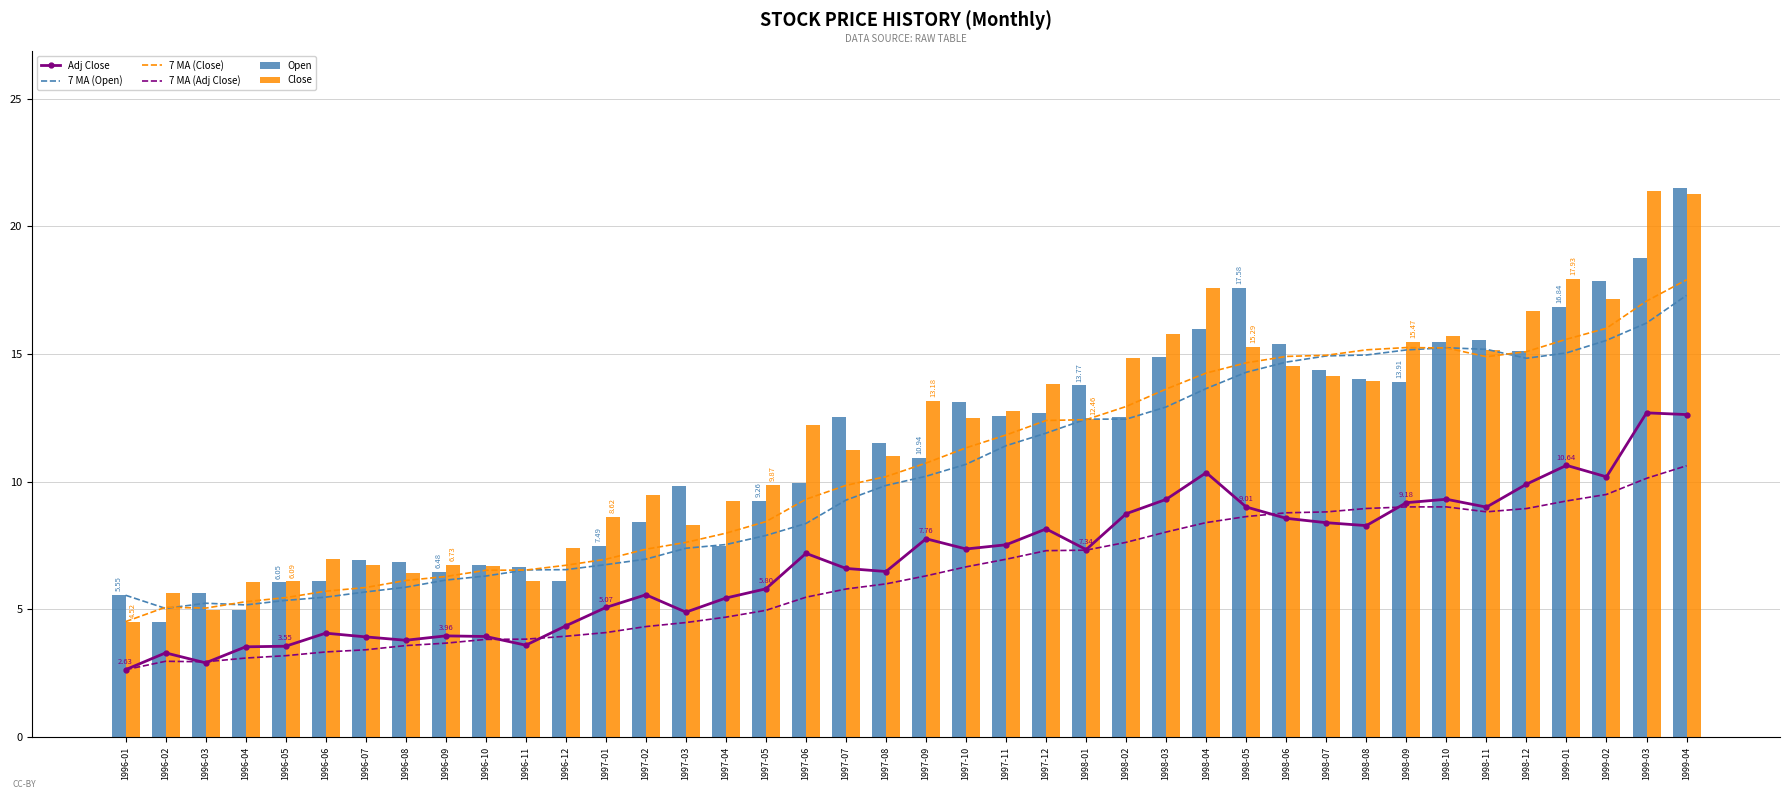

Reading left to right, list all the values displayed in this chart.

Adj Close: 2.6	3.3	2.9	3.5	3.6	4.1	3.9	3.8	4.0	3.9	3.6	4.4	5.1	5.6	4.9	5.4	5.8	7.2	6.6	6.5	7.8	7.4	7.5	8.1	7.3	8.7	9.3	10.4	9.0	8.6	8.4	8.3	9.2	9.3	9.0	9.9	10.6	10.2	12.7	12.6
7 MA (Open): 5.6	5.0	5.2	5.2	5.3	5.5	5.7	5.9	6.1	6.3	6.5	6.6	6.7	7.0	7.4	7.5	7.9	8.4	9.3	9.9	10.2	10.7	11.4	11.9	12.5	12.4	12.9	13.6	14.3	14.7	14.9	15.0	15.2	15.2	15.2	14.8	15.0	15.5	16.2	17.3
7 MA (Close): 4.5	5.1	5.0	5.3	5.5	5.7	5.9	6.1	6.3	6.5	6.5	6.7	7.0	7.4	7.6	8.0	8.4	9.3	9.9	10.2	10.7	11.3	11.8	12.4	12.4	12.9	13.6	14.3	14.7	14.9	15.0	15.2	15.3	15.2	14.9	15.1	15.6	16.0	17.1	17.9
7 MA (Adj Close): 2.6	3.0	2.9	3.1	3.2	3.3	3.4	3.6	3.7	3.8	3.8	3.9	4.1	4.3	4.5	4.7	5.0	5.5	5.8	6.0	6.3	6.7	7.0	7.3	7.3	7.6	8.0	8.4	8.6	8.8	8.8	8.9	9.0	9.0	8.8	8.9	9.2	9.5	10.1	10.6
Open: 5.6	4.5	5.6	5.0	6.1	6.1	6.9	6.8	6.5	6.8	6.7	6.1	7.5	8.4	9.8	7.5	9.3	9.9	12.5	11.5	10.9	13.1	12.6	12.7	13.8	12.5	14.9	16.0	17.6	15.4	14.4	14.0	13.9	15.5	15.5	15.1	16.8	17.8	18.8	21.5
Close: 4.5	5.6	5.0	6.1	6.1	7.0	6.7	6.4	6.7	6.7	6.1	7.4	8.6	9.5	8.3	9.3	9.9	12.2	11.2	11.0	13.2	12.5	12.8	13.8	12.5	14.8	15.8	17.6	15.3	14.5	14.1	14.0	15.5	15.7	15.2	16.7	17.9	17.2	21.4	21.3